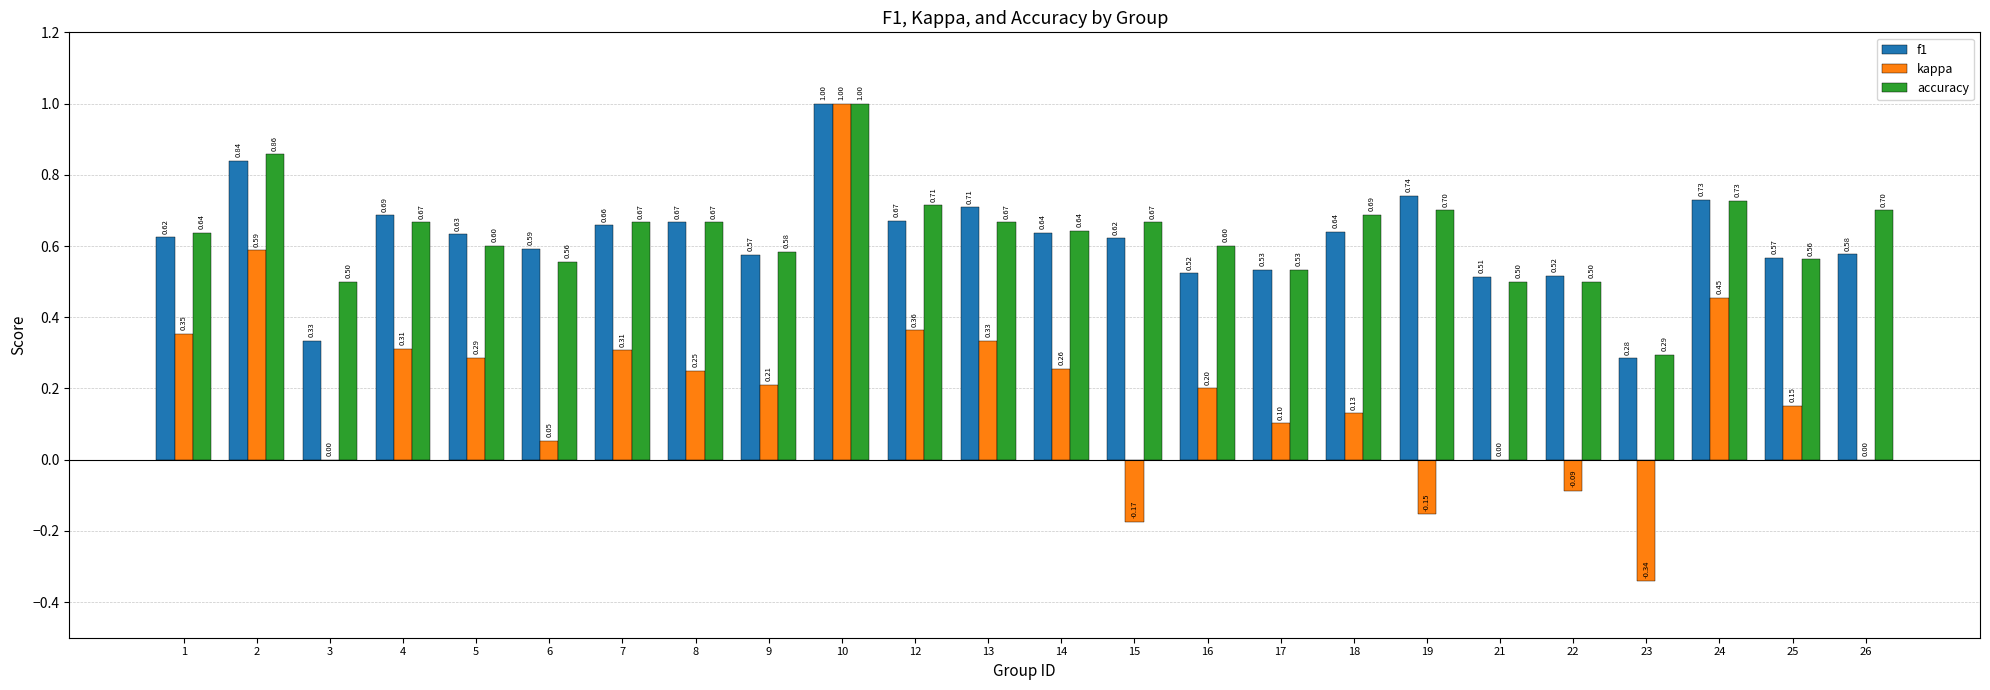

What is the sum of all kappa values?

4.6